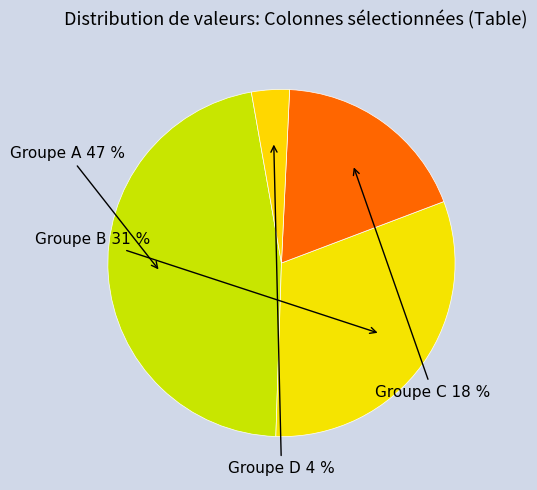

Is there any slice that represents more than half of the pie?

No